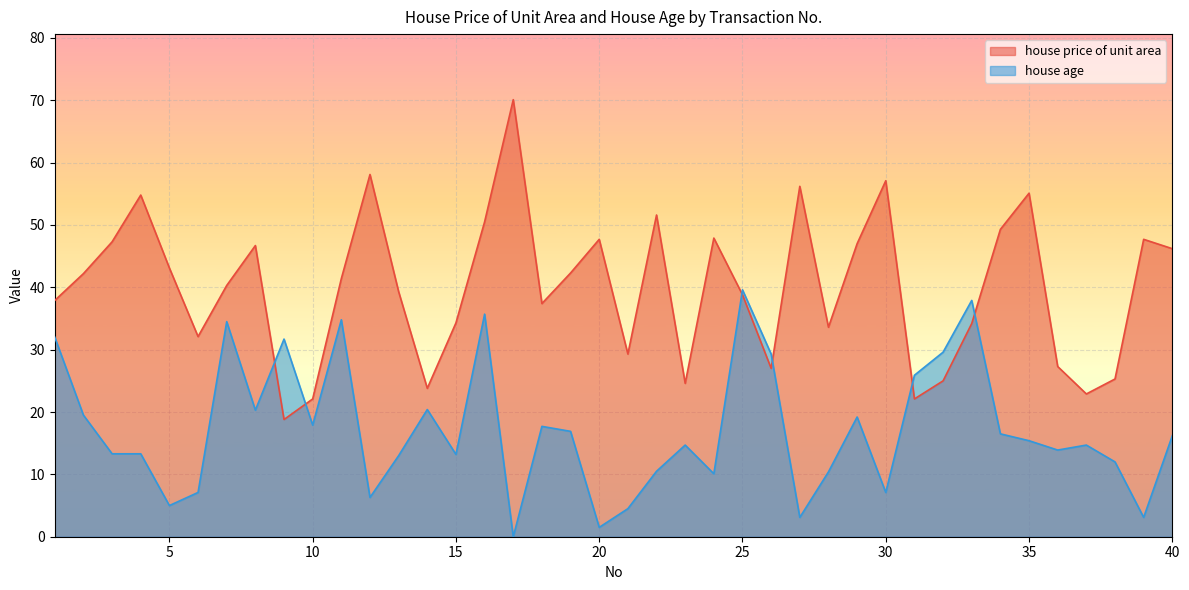

Which series has the widest spread of values?

house price of unit area